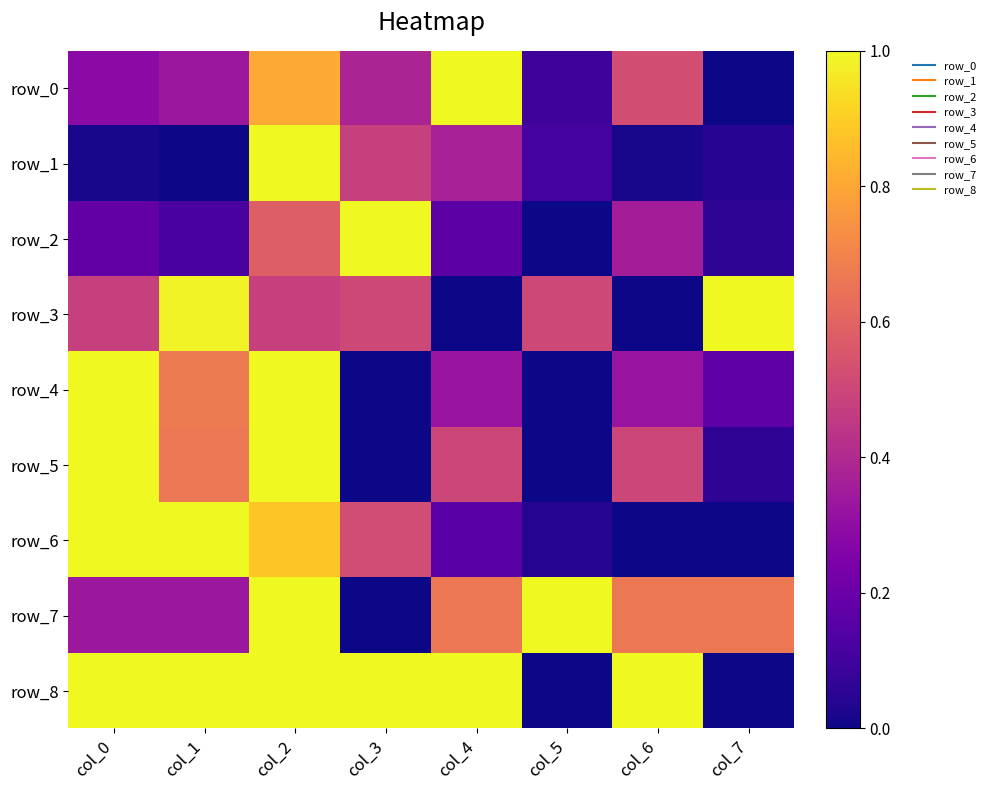

Which series has the largest total across all categories?

row_8